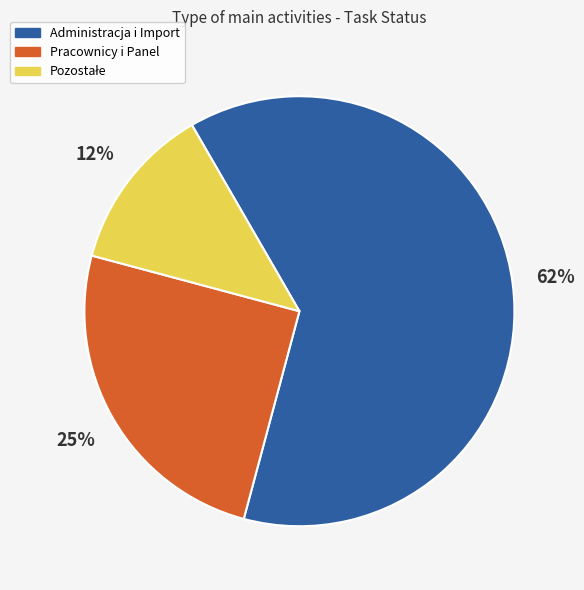

To the nearest percent, what is the difference between the largest and smallest slice percentages?

50%